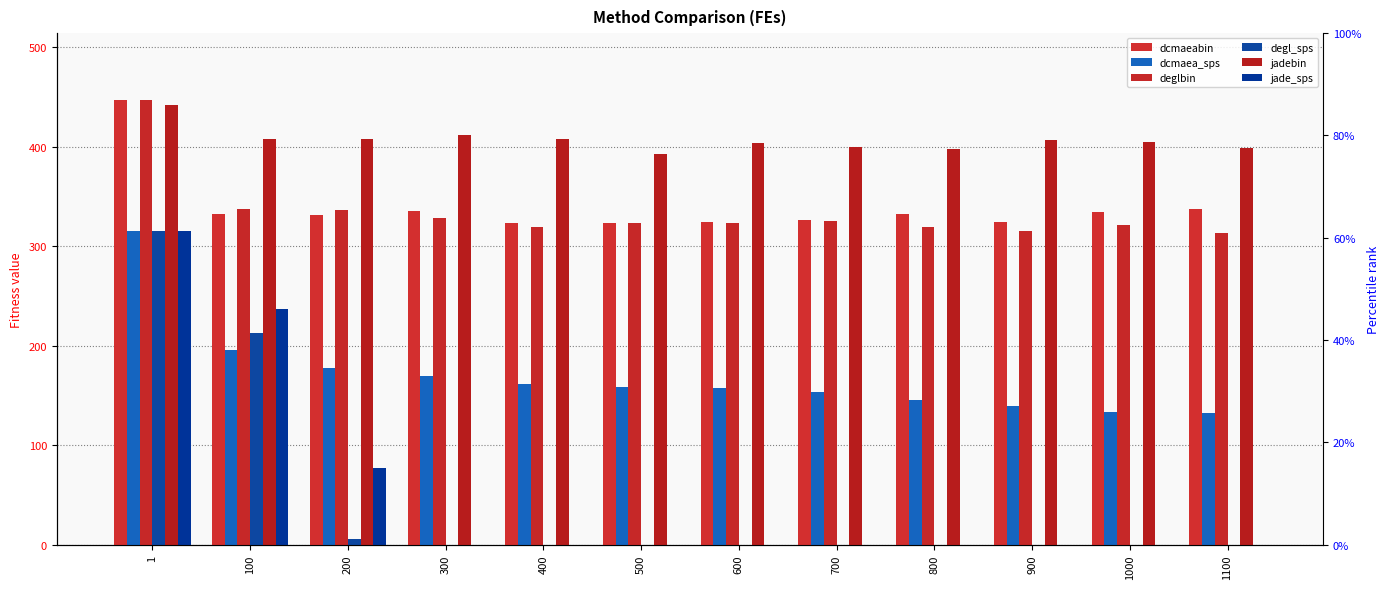

Is the value of jadebin at 100 greater than the value of dcmaea_sps at 1?

Yes